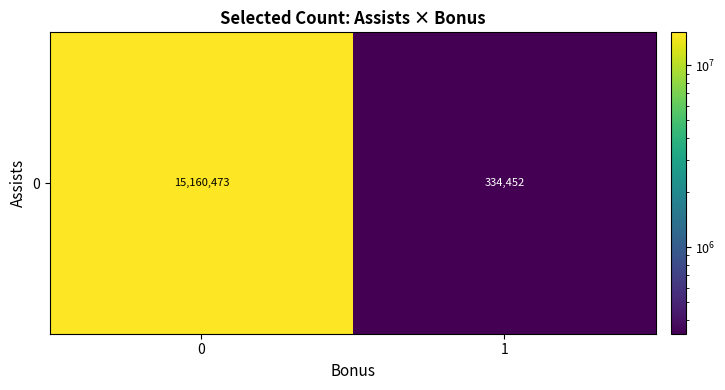

The chart shows a value of 5197696 at 0. True or false?

False